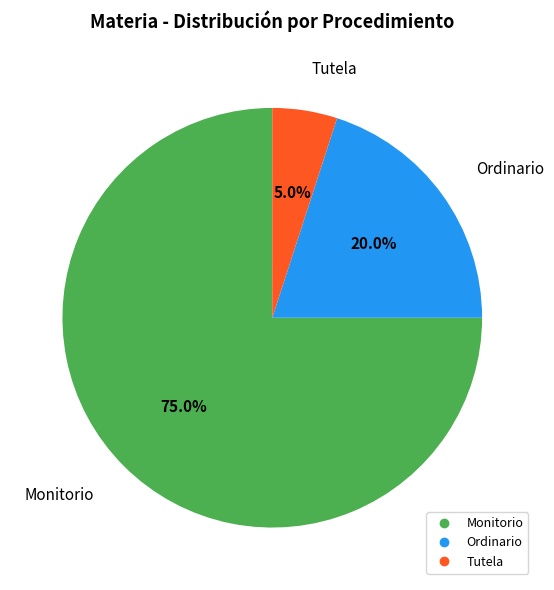

Which category has the biggest portion of the pie?

Monitorio